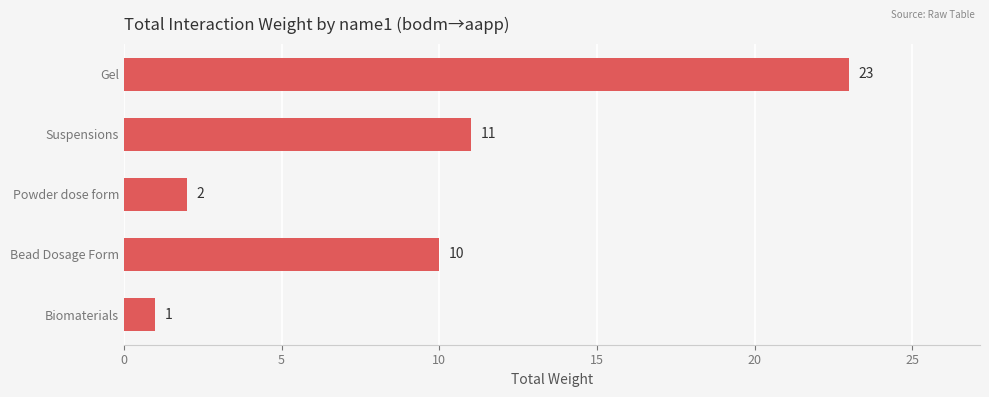

Is it true that the value at Bead Dosage Form is 5?

False